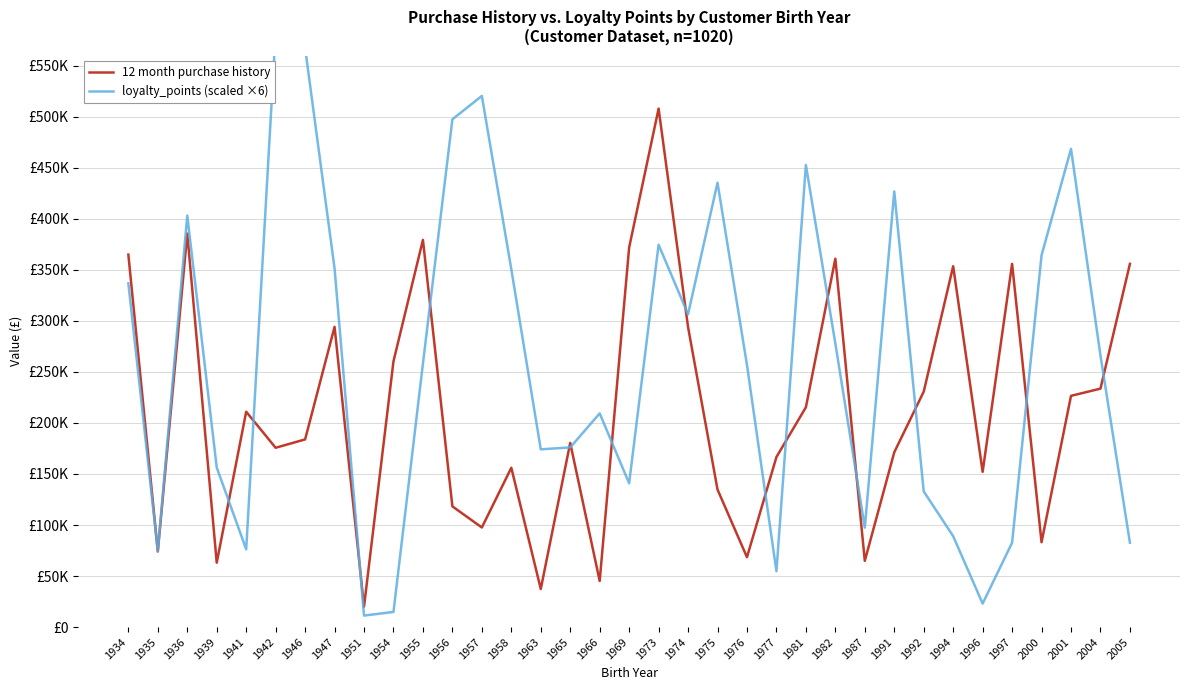

Where is the first local minimum for 12 month purchase history?

1935